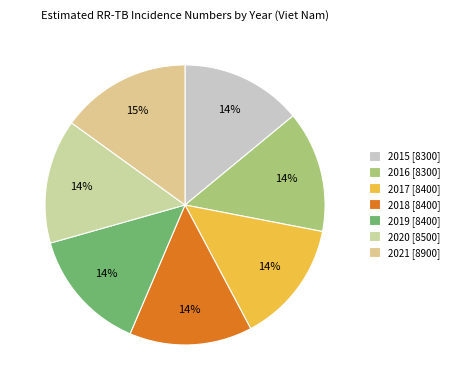

Is it true that 2016 is 14% of the pie?

True